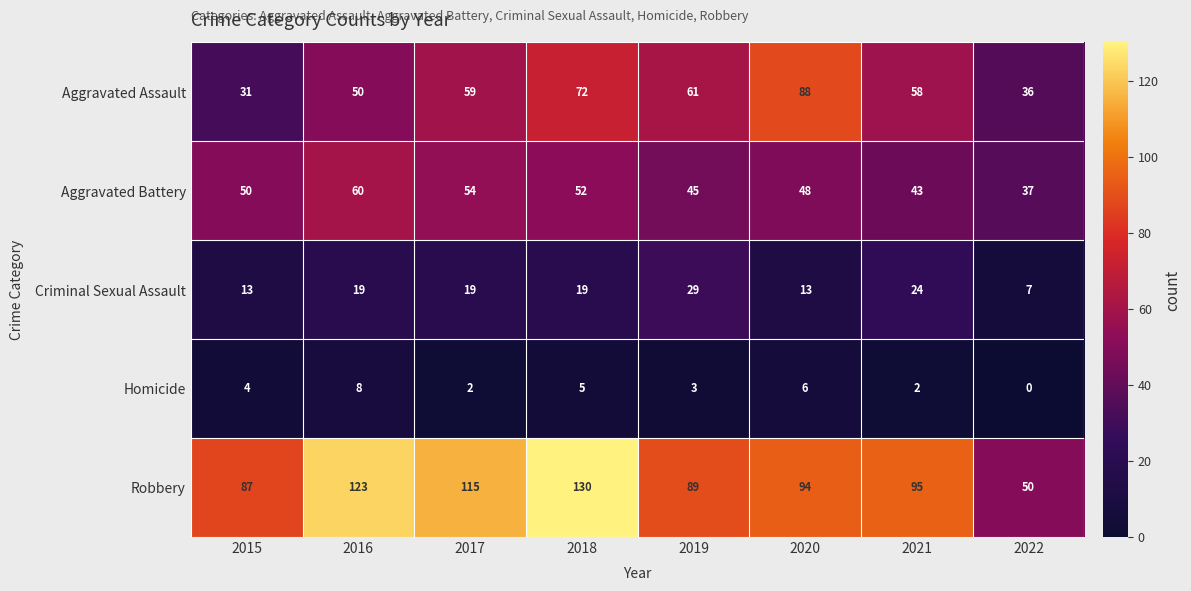

How many distinct data groups are displayed?

5